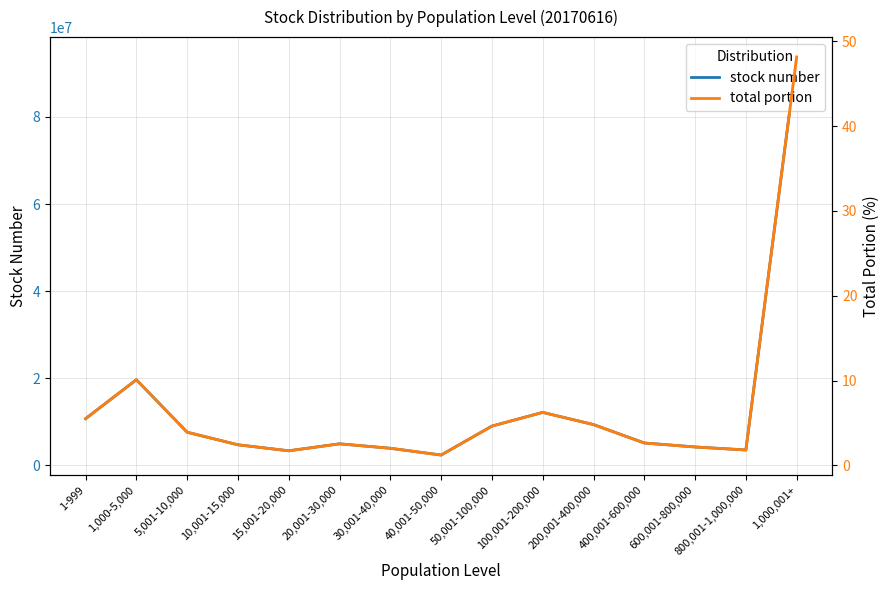

True or false: stock number and total portion cross at least once.

False